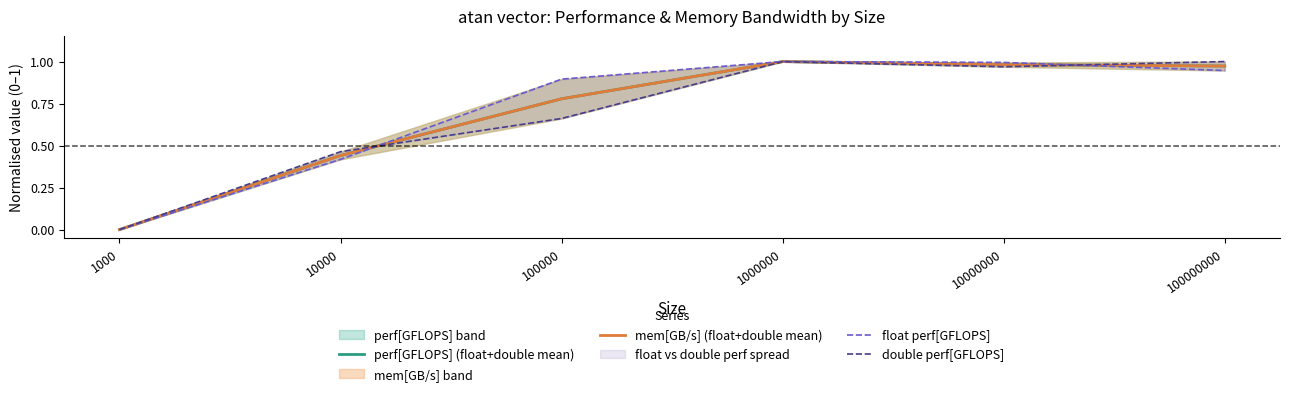

Reading right to left, transcribe all the data shown in this chart.

perf[GFLOPS] (float+double mean): 100000000=1.0	10000000=1.0	1000000=1.0	100000=0.8	10000=0.4	1000=0.0
mem[GB/s] (float+double mean): 100000000=1.0	10000000=1.0	1000000=1.0	100000=0.8	10000=0.4	1000=0.0
float perf[GFLOPS]: 100000000=0.9	10000000=1.0	1000000=1.0	100000=0.9	10000=0.4	1000=0.0
double perf[GFLOPS]: 100000000=1.0	10000000=1.0	1000000=1.0	100000=0.7	10000=0.5	1000=0.0